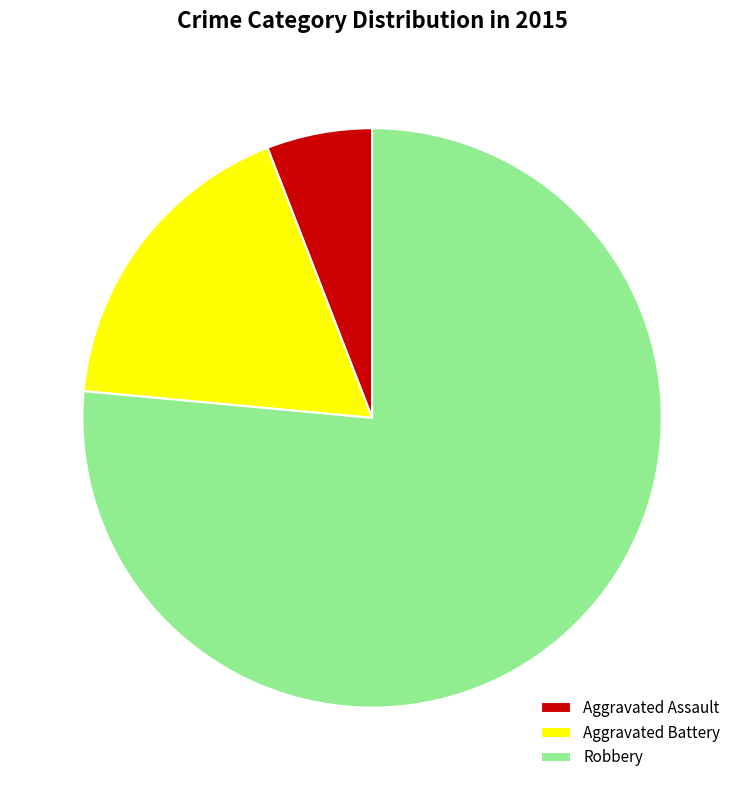

Which category has the smallest portion of the pie?

Aggravated Assault